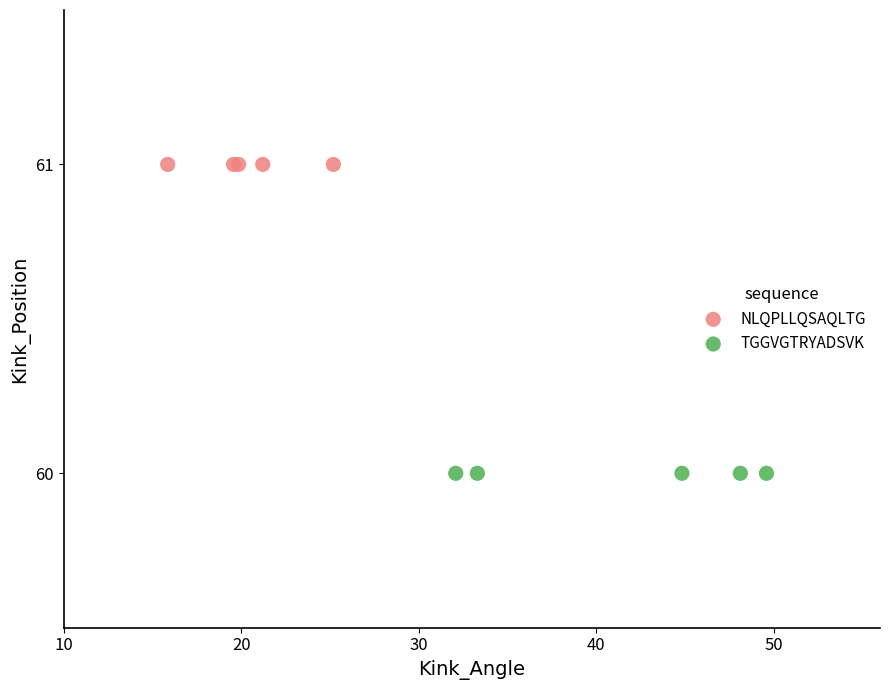

Which series contains the lowest Y value?

TGGVGTRYADSVK